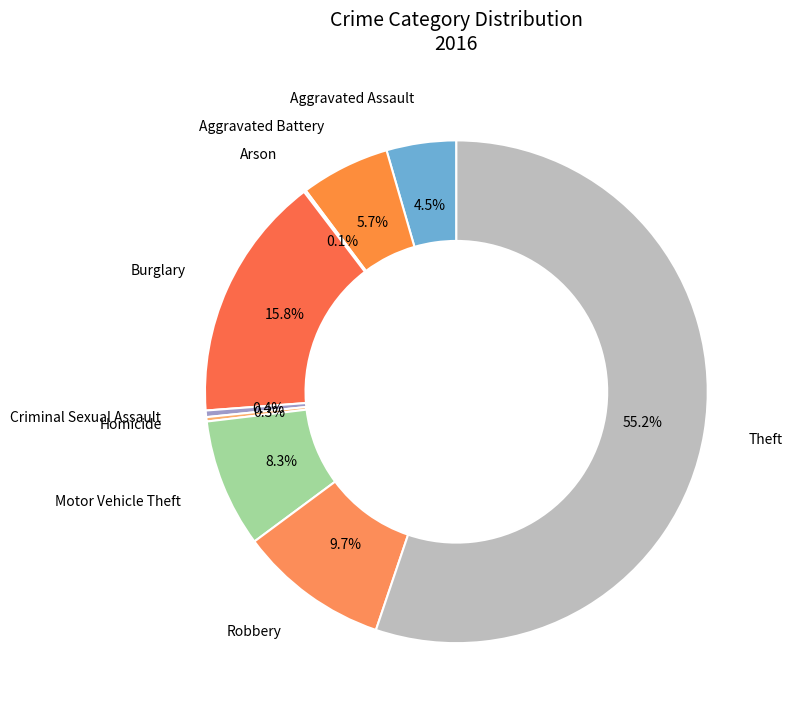

Which category has the smallest portion of the pie?

Arson